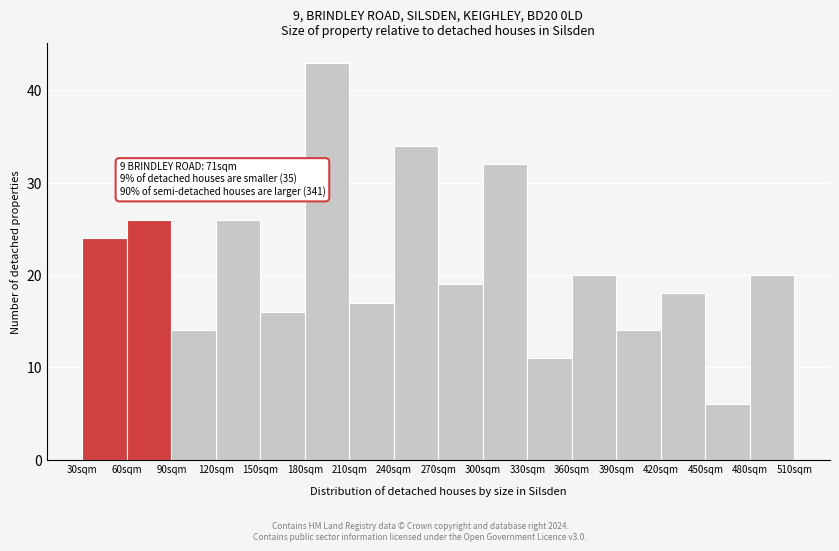

Over which range of the x-axis is the bar tallest?

180 to 210